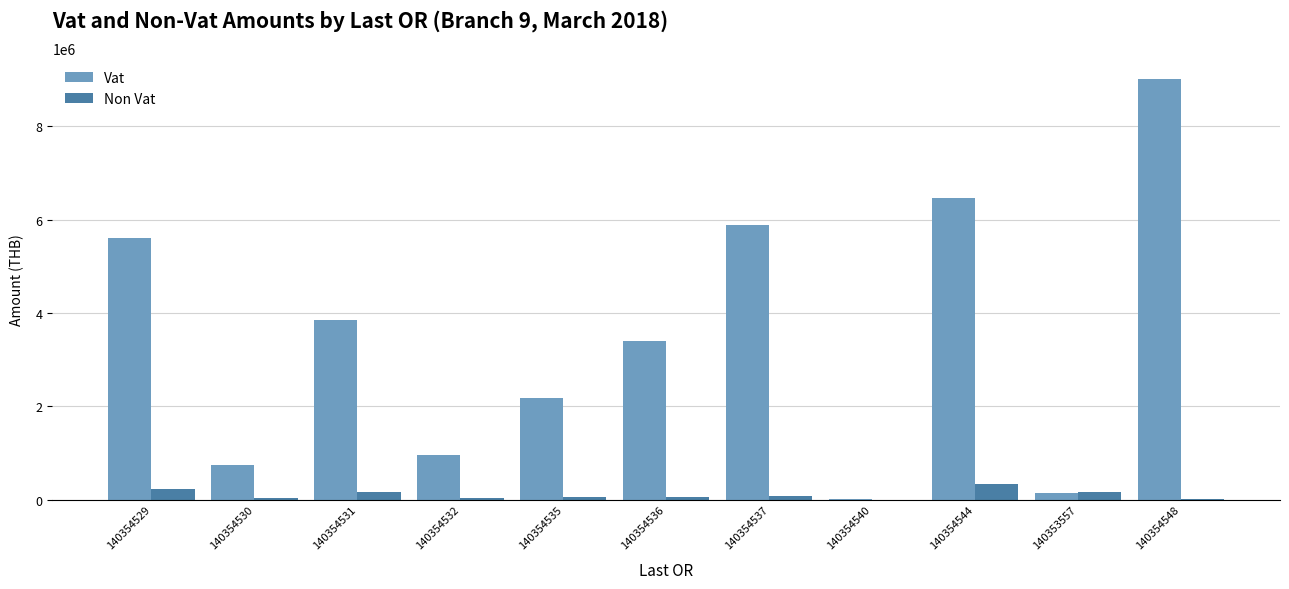

Which label corresponds to the largest value in the chart?

140354548